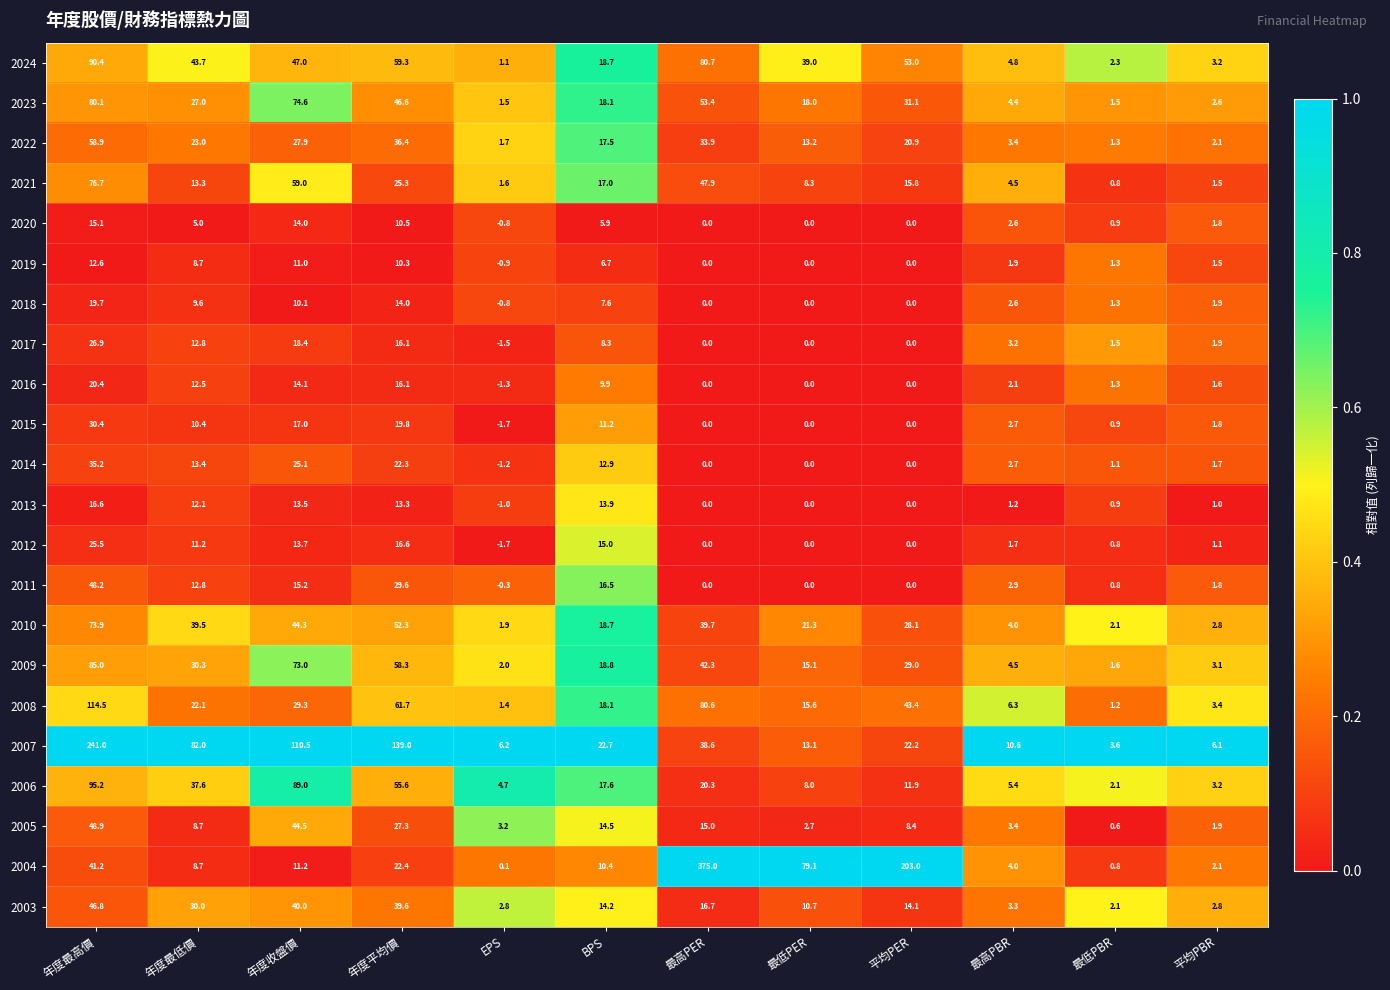

What is the difference between the highest and lowest values at 最高PBR?

9.4